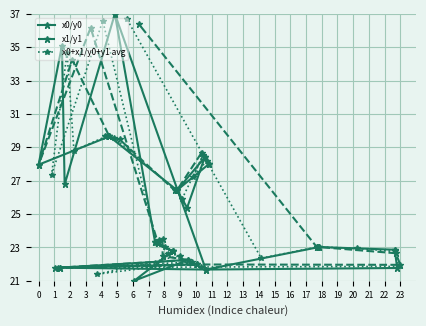

What are all the series names shown in the legend?

x0/y0, x1/y1, x0+x1/y0+y1 avg